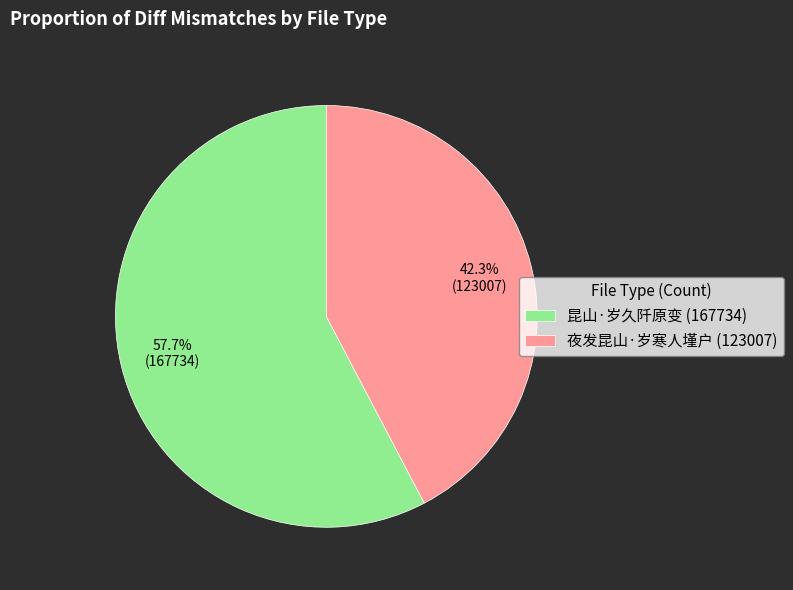

What is the ratio of the value at 昆山·岁久阡原变 to the value at 夜发昆山·岁寒人墐户?

1.4